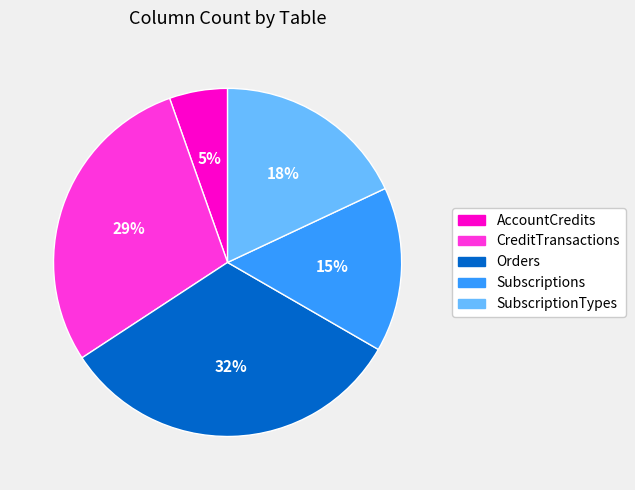

Which category has the biggest portion of the pie?

Orders